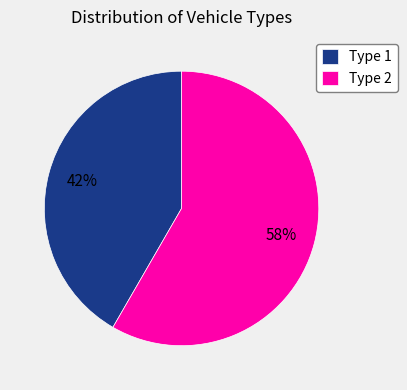

How many segments does this pie chart have?

2